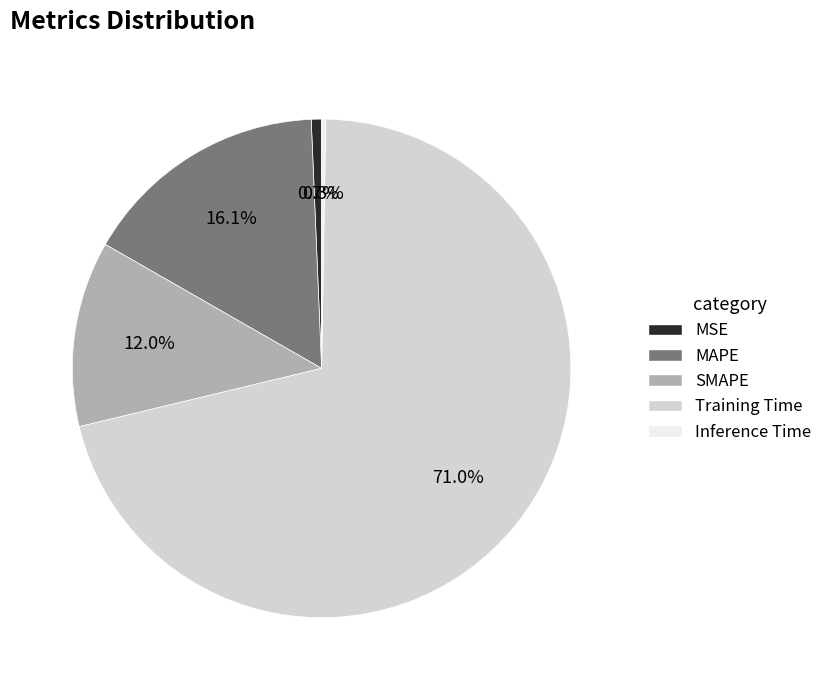

What percentage is the MAPE slice, to the nearest percent?

16%